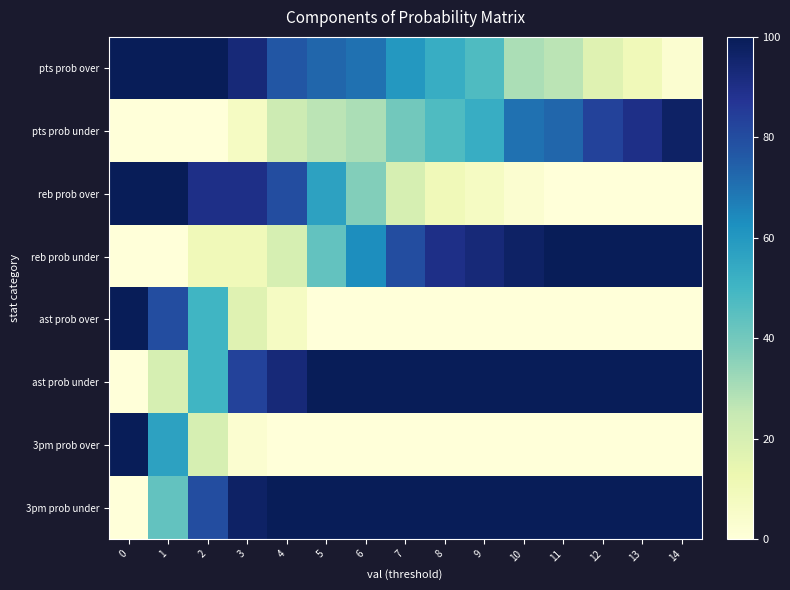

List the series in order of their peak value, lowest first.

pts prob under, pts prob over, reb prob over, reb prob under, ast prob over, ast prob under, 3pm prob over, 3pm prob under